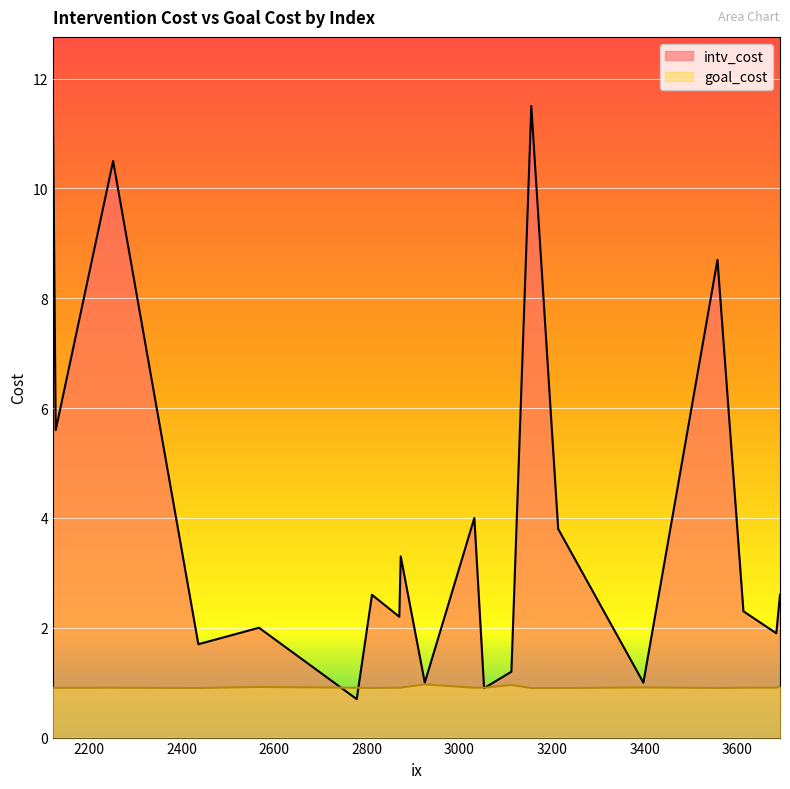

What is the lowest value of the intv_cost series?

0.7